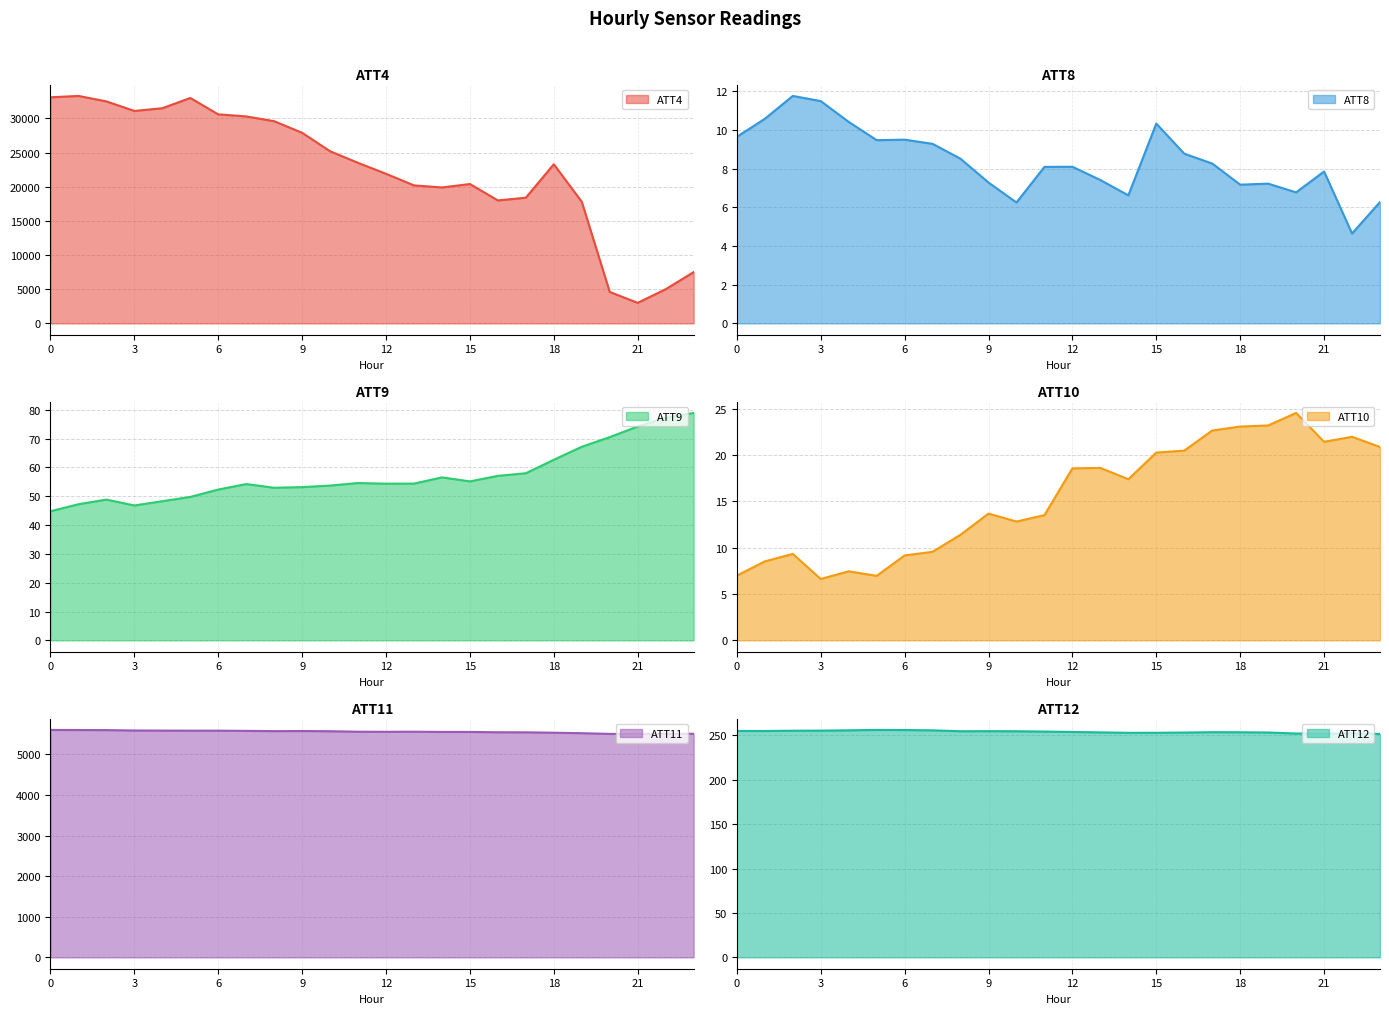

In ATT11, how many points are higher than both neighbors (excluding endpoints)?

4